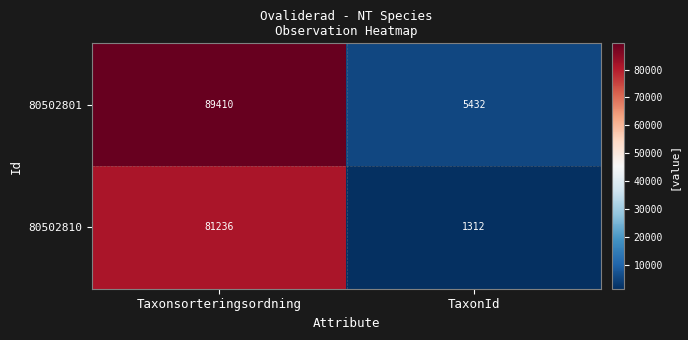

Between Taxonsorteringsordning and TaxonId, which series saw the biggest shift?

80502801